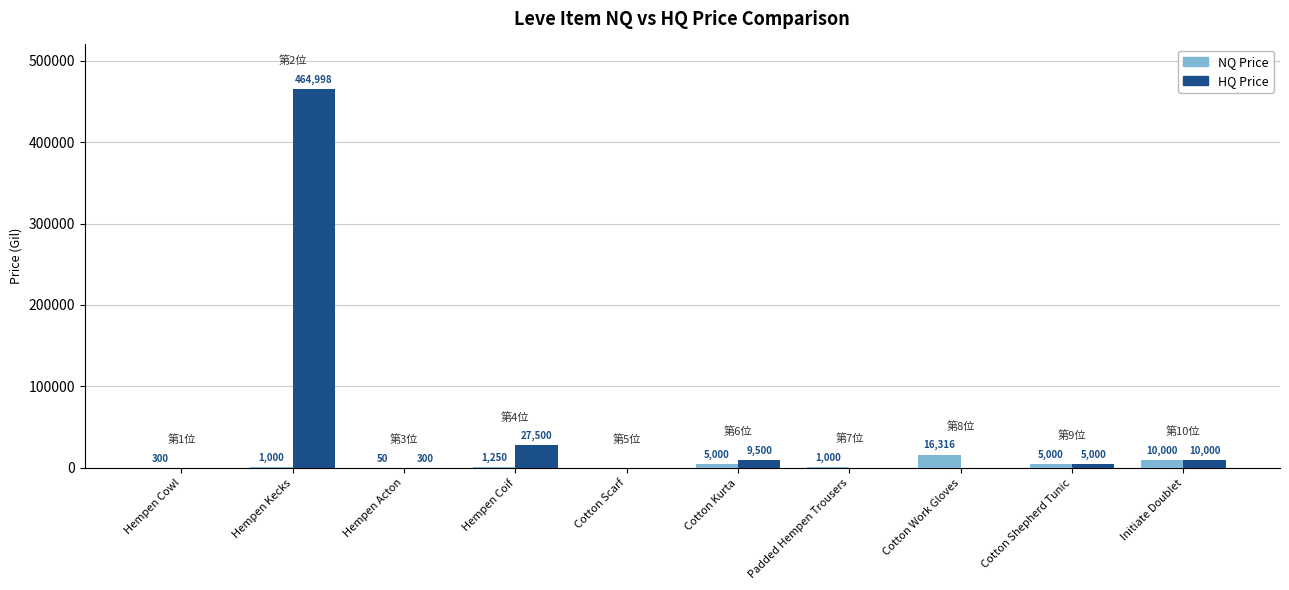

What is the sum of the HQ Price values at Hempen Cowl and Initiate Doublet?

10000.0